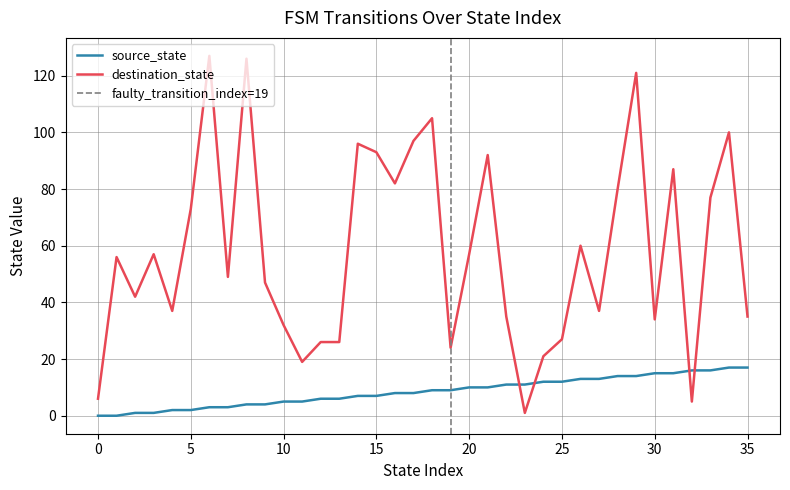

At which category is the sum across all series the highest?

29